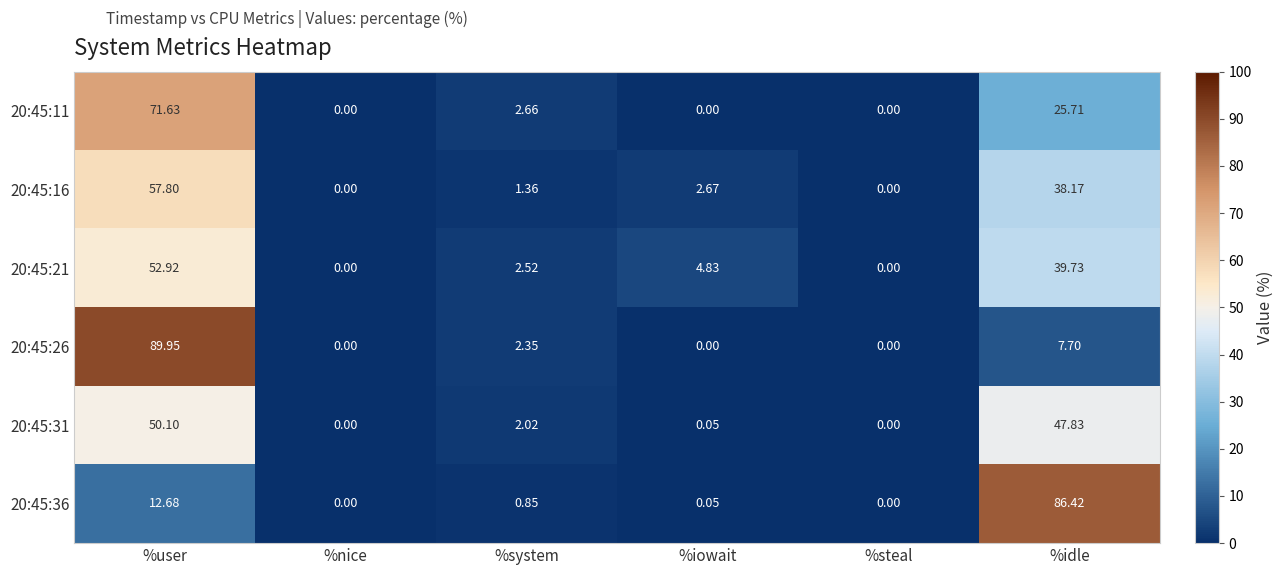

At which category is the sum across all series the highest?

%user